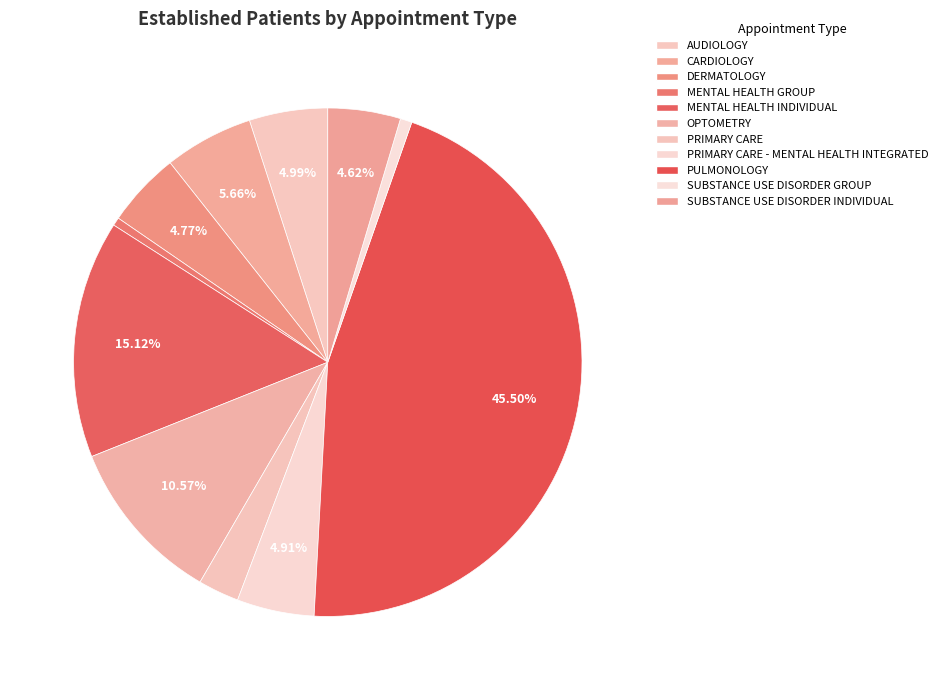

Rank the categories by value from lowest to highest.

MENTAL HEALTH GROUP, SUBSTANCE USE DISORDER GROUP, PRIMARY CARE, SUBSTANCE USE DISORDER INDIVIDUAL, DERMATOLOGY, PRIMARY CARE - MENTAL HEALTH INTEGRATED, AUDIOLOGY, CARDIOLOGY, OPTOMETRY, MENTAL HEALTH INDIVIDUAL, PULMONOLOGY